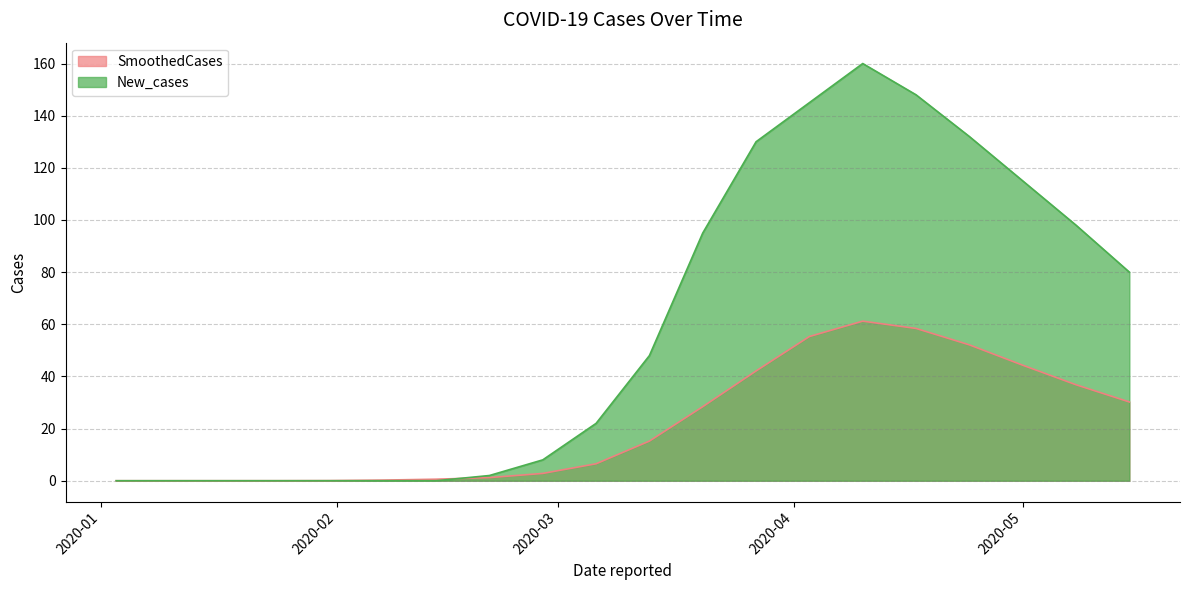

How many data points in New_cases are above 48?

9